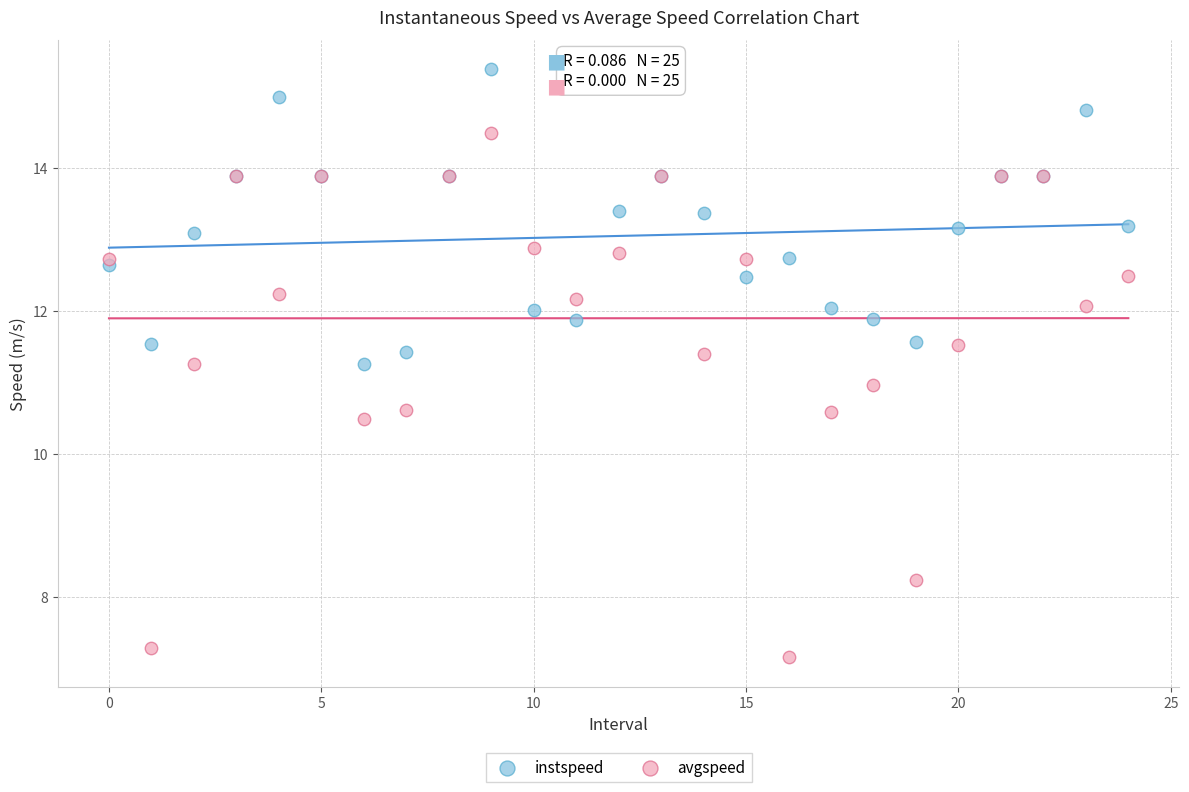

What are all the series names shown in the legend?

instspeed, avgspeed